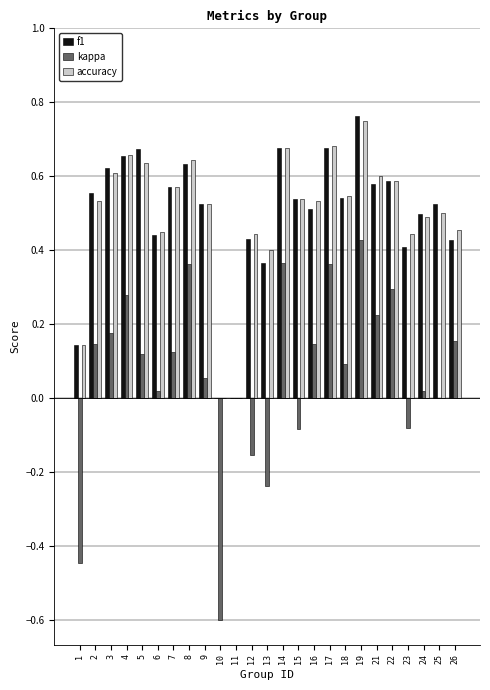

How many distinct data groups are displayed?

3